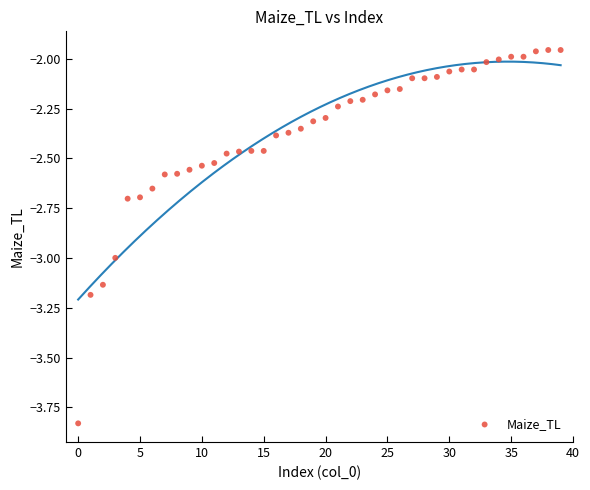

What is the range of Y values (max minus min)?

1.9